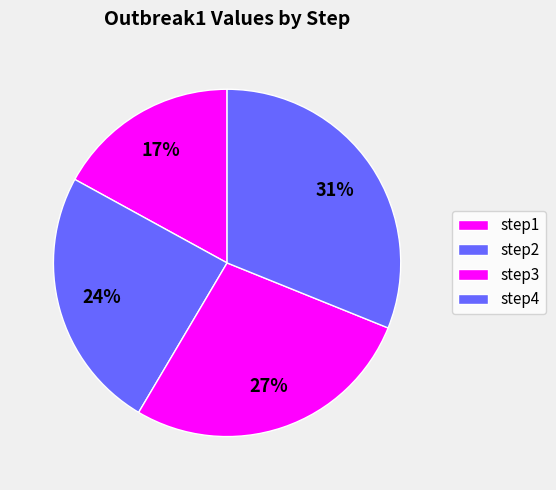

To the nearest percent, what portion does step3 represent?

27%